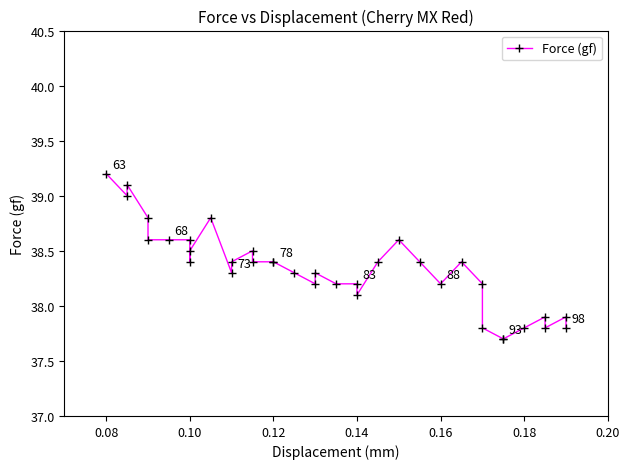

Reading left to right, transcribe all the data shown in this chart.

39.2	39.0	39.1	38.8	38.6	38.6	38.6	38.4	38.5	38.8	38.3	38.4	38.5	38.4	38.4	38.4	38.3	38.2	38.3	38.2	38.2	38.1	38.4	38.6	38.4	38.2	38.4	38.2	37.8	37.7	37.7	37.8	37.9	37.8	37.9	37.8